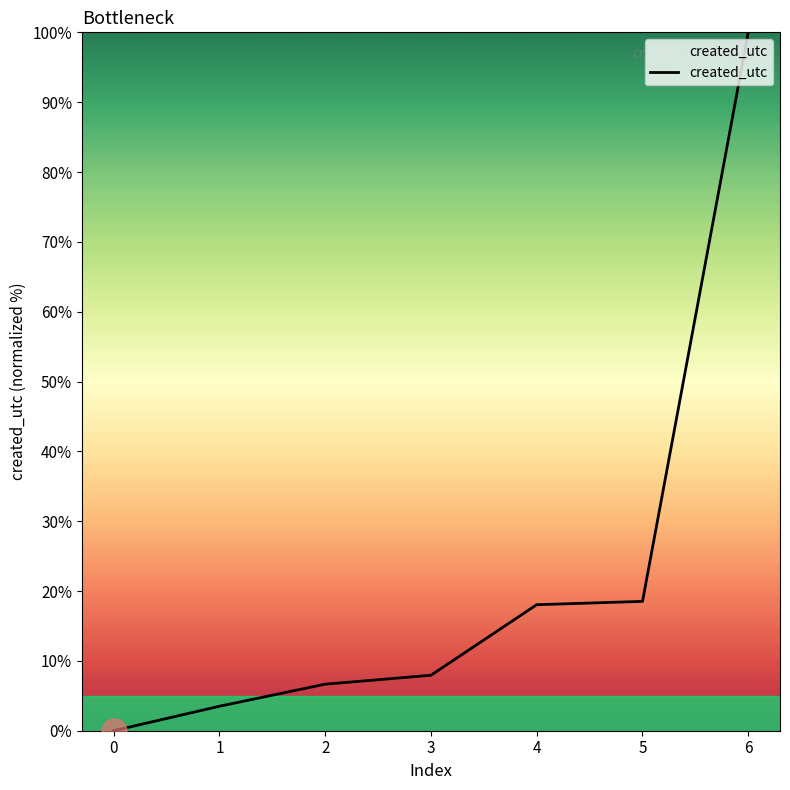

What is the average value?

22.1